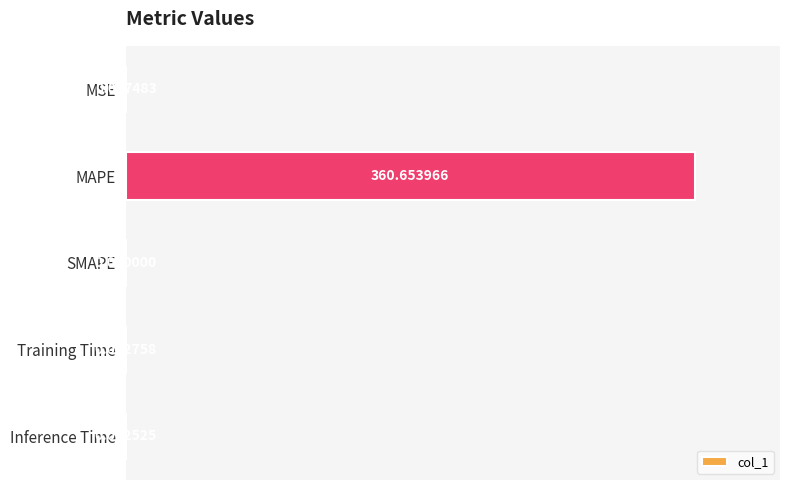

What is the change in value from MAPE to Training Time?

-360.7